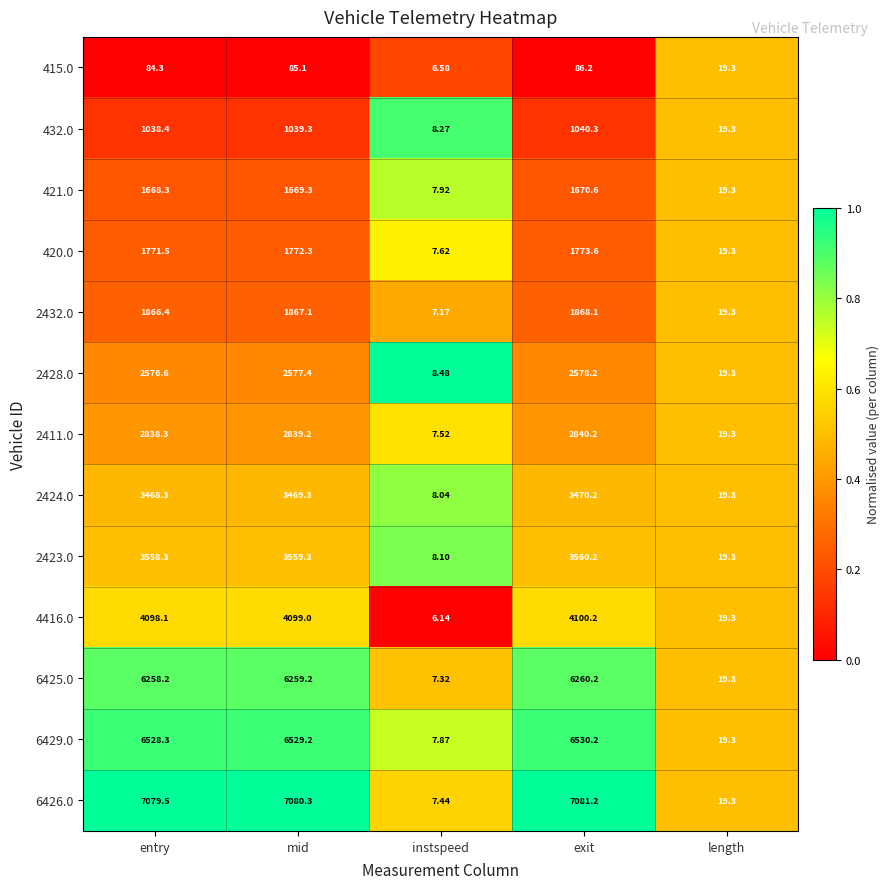

At which category is the sum across all series the highest?

exit